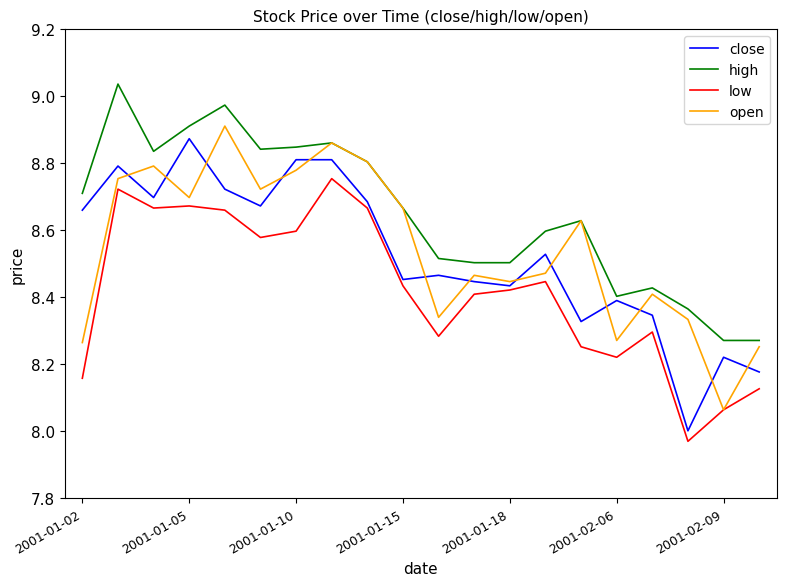

True or false: low and high intersect in this chart.

False